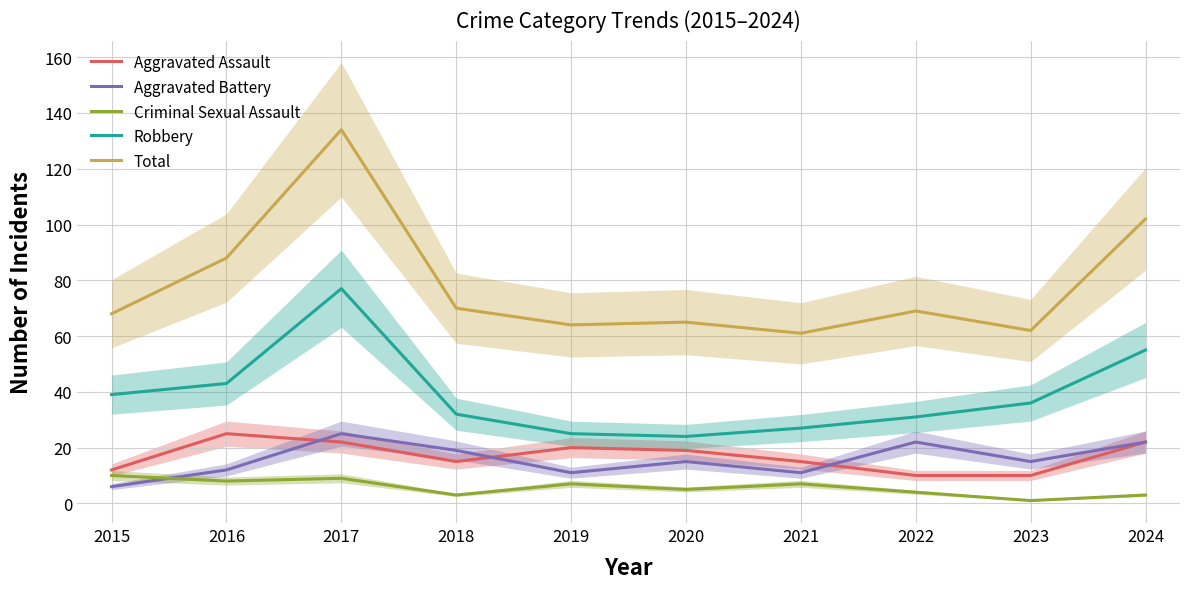

What is the difference between the maximum and minimum values in the Criminal Sexual Assault series?

9